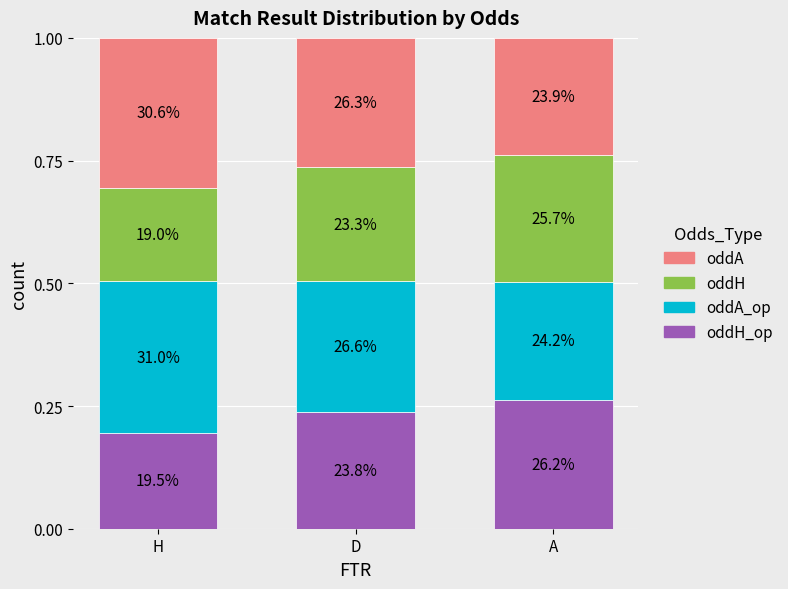

Rank the series at D from highest to lowest value.

oddA_op, oddA, oddH_op, oddH